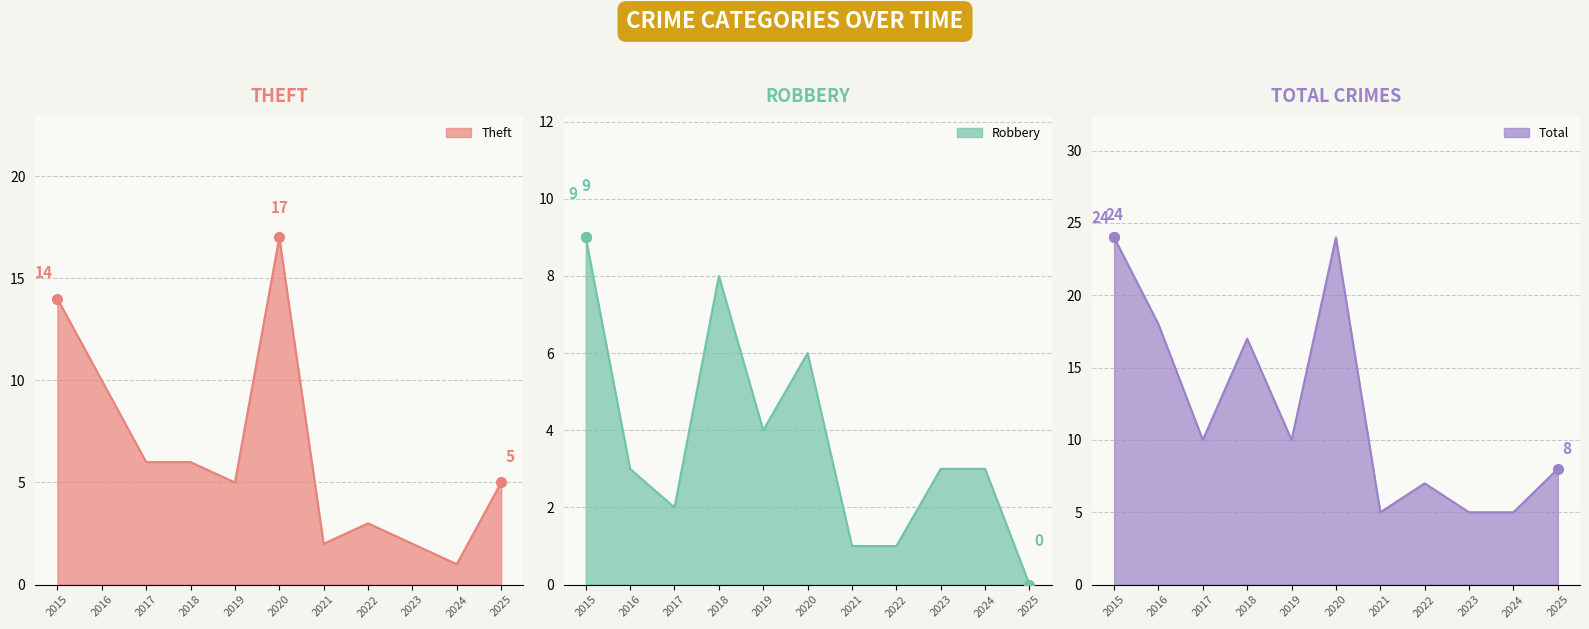

Rank the series at 2021 from highest to lowest value.

Total, Theft, Robbery